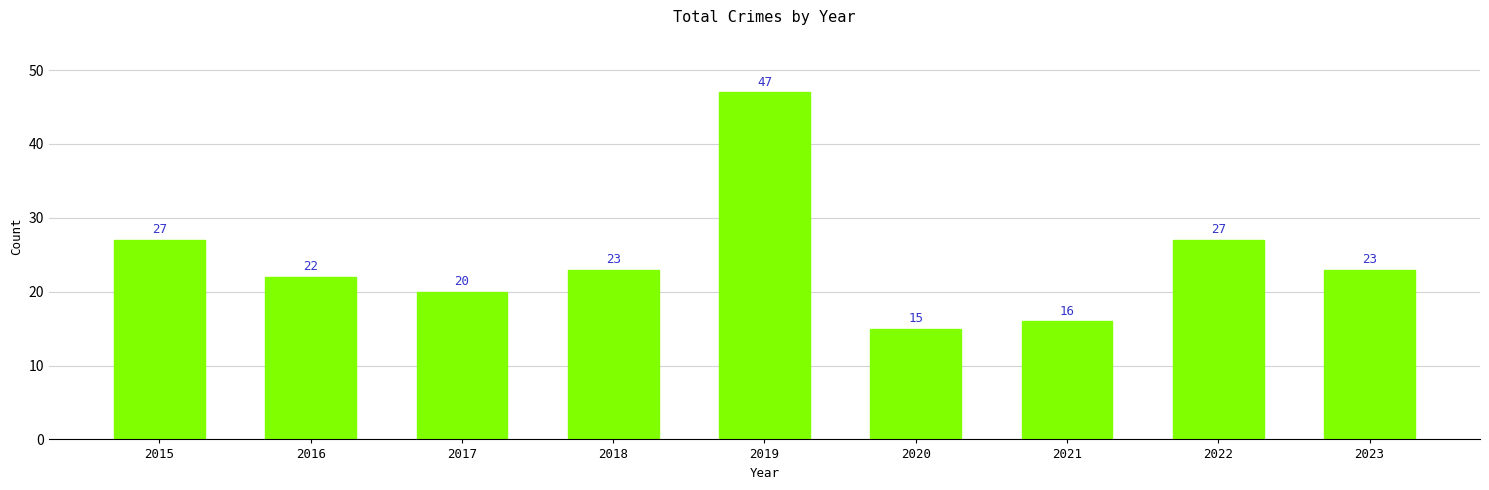

How many categories are shown in the chart?

9